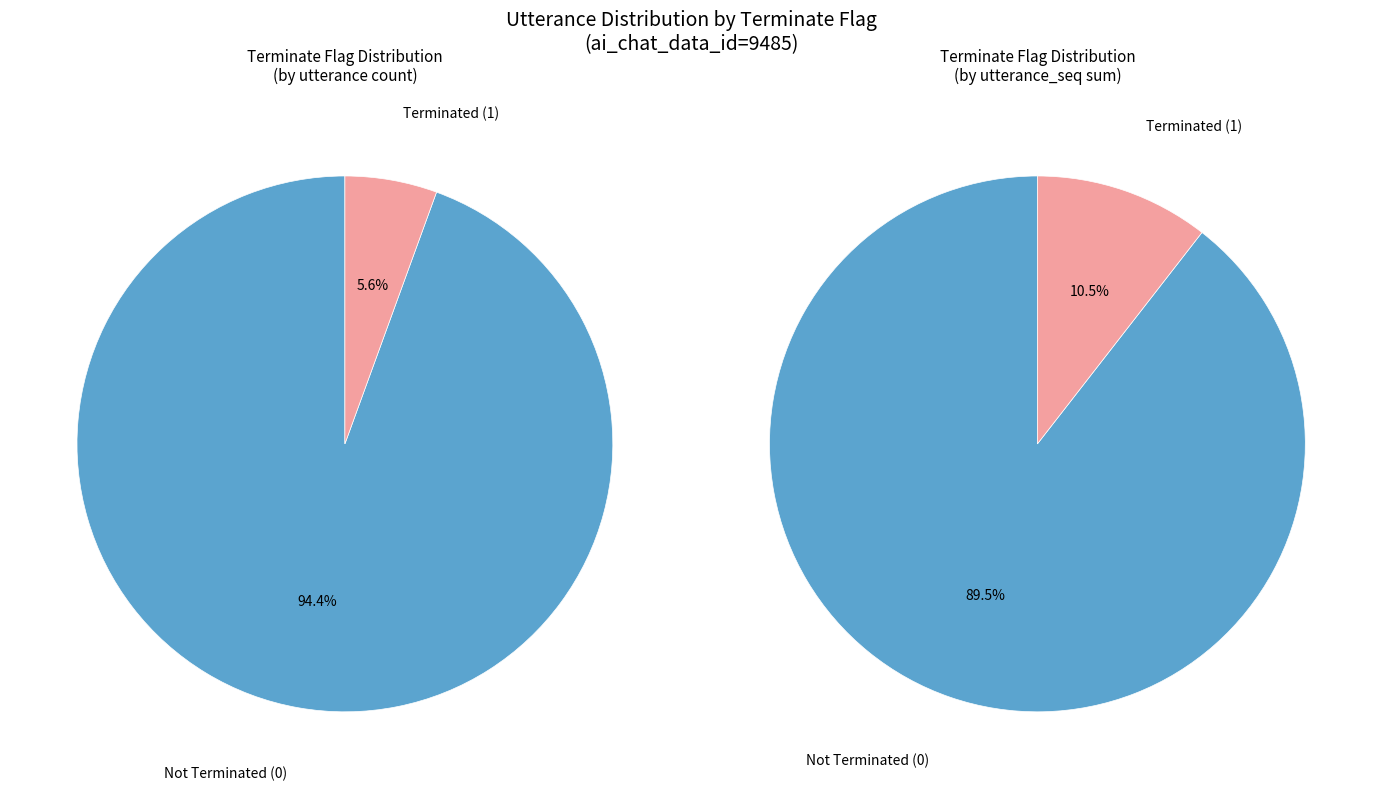

To the nearest percent, what is the difference between the terminate=1 and terminate=0 slice percentages?

89%